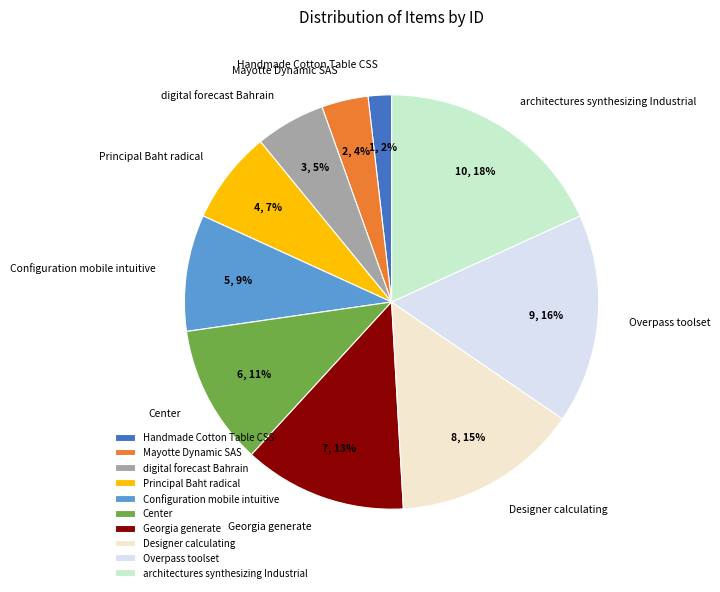

Does Principal Baht radical account for over 50% of the chart?

No